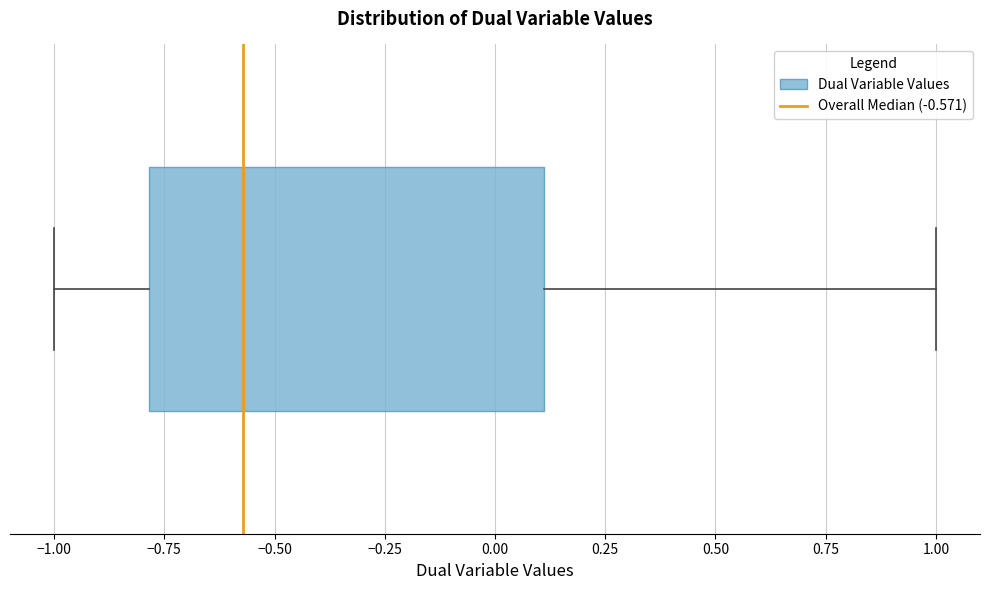

Read this box plot against the x-axis: the position of the median line, the range covered by the box, and the ends of both whiskers. The values are not printed on the chart, so give them approximately, as read against the axis.

median -0.55, box -0.80 to 0.10, whiskers -1.00 to 1.00